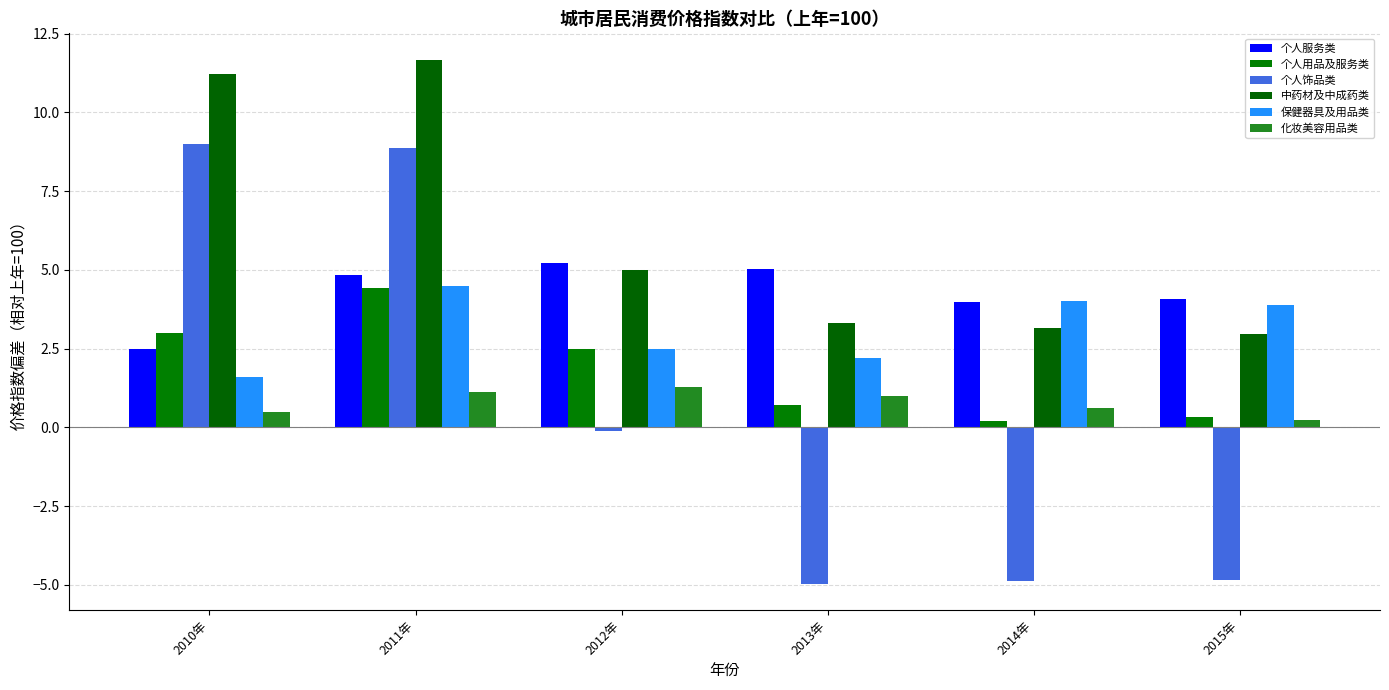

What is the label of the 5th bar from the right?

2011年